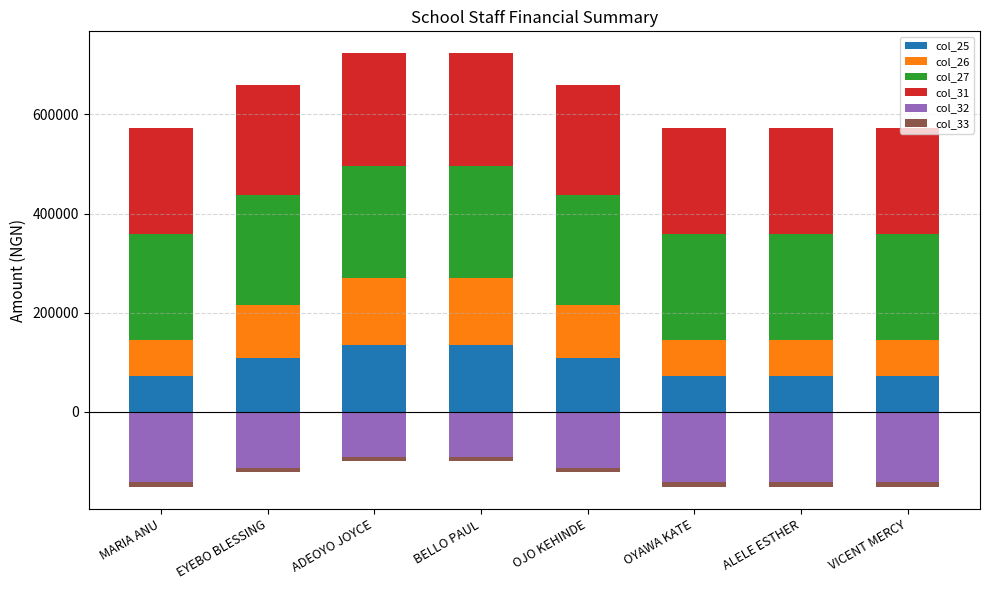

Is it true that col_26 equals 40292 at ALELE ESTHER?

False